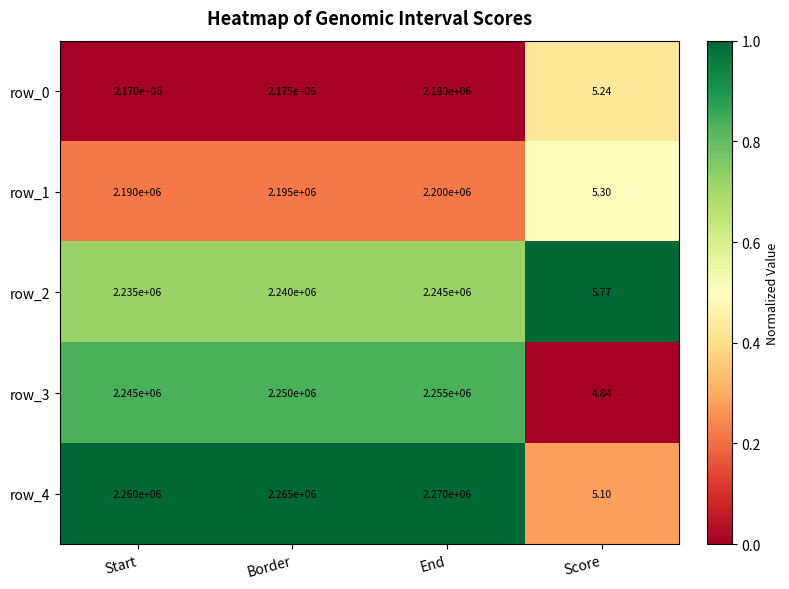

Which series changed the most between Start and Score?

row_4